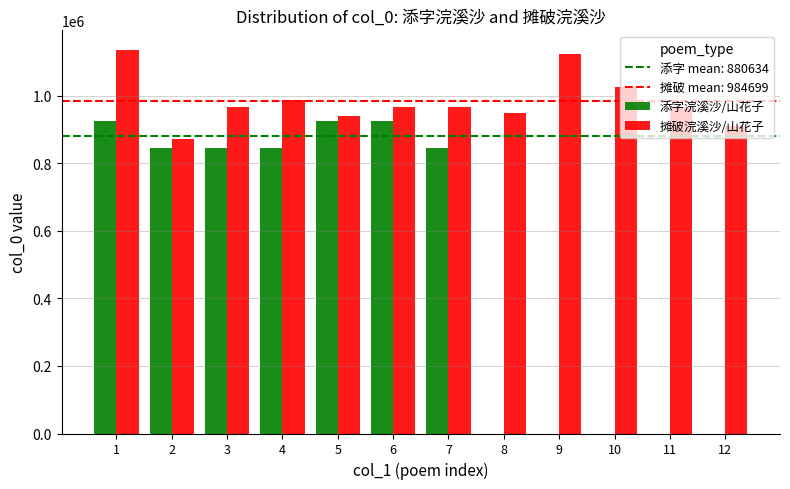

True or false: 添字浣溪沙/山花子 has a value of 380401 at 12.

False